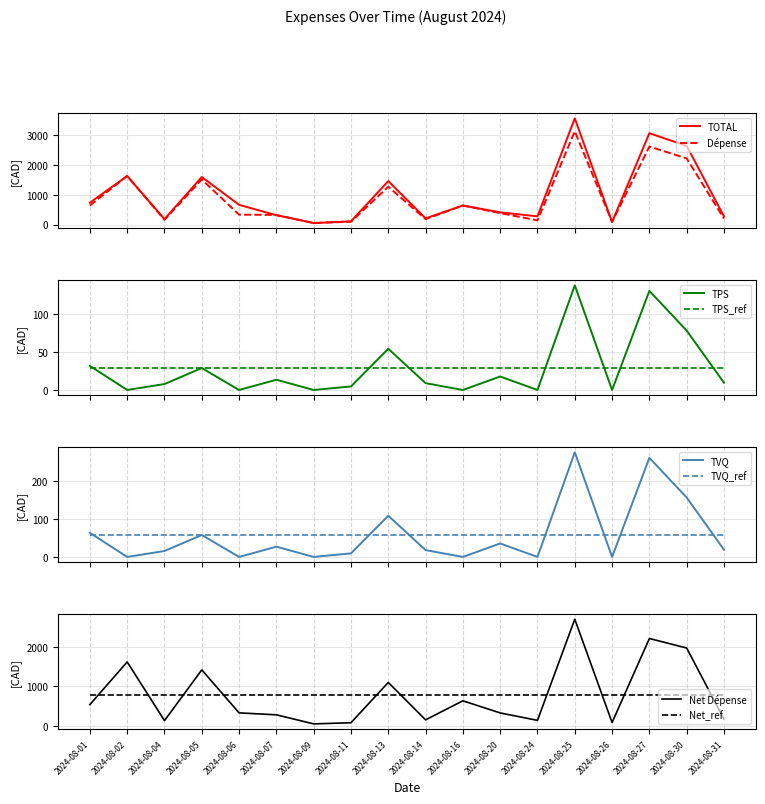

In Dépense, how many points are lower than both neighbors (excluding endpoints)?

5